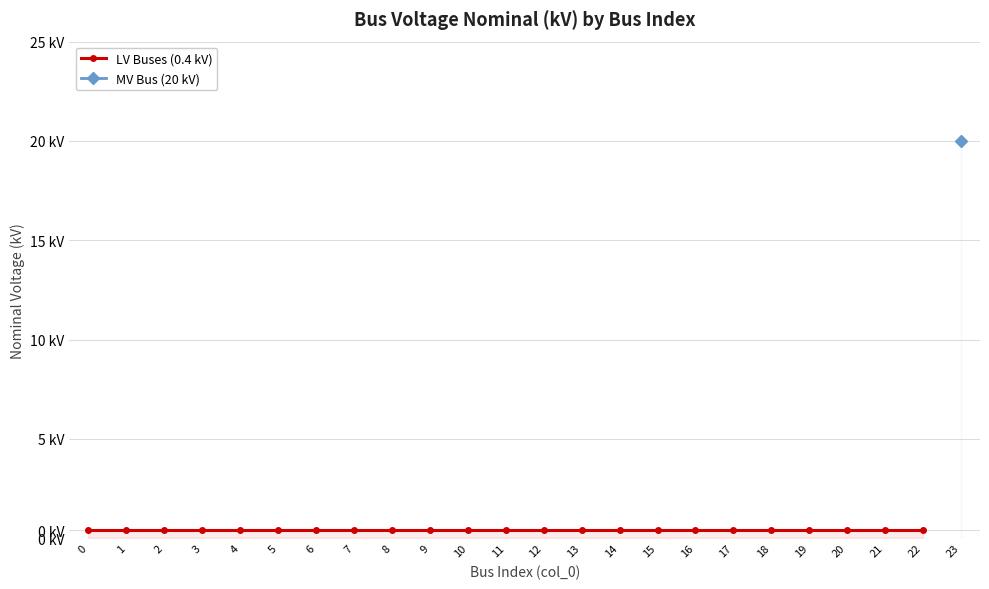

What is the minimum value shown in the chart?

0.4